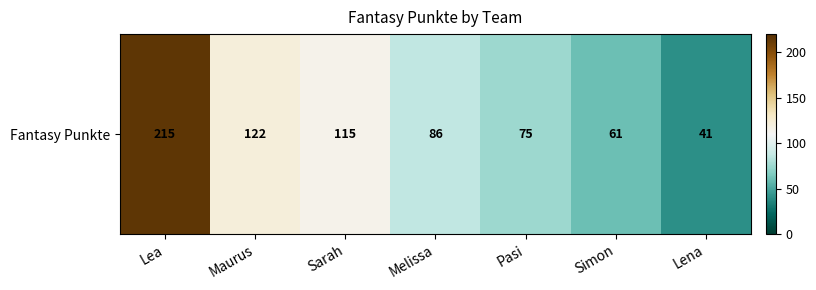

Reading left to right, transcribe all the data shown in this chart.

215	122	115	86	75	61	41